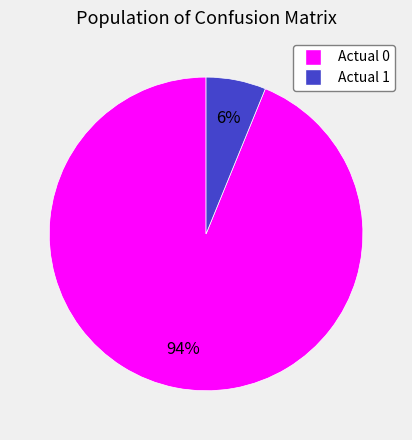

How many slices are in this pie chart?

2